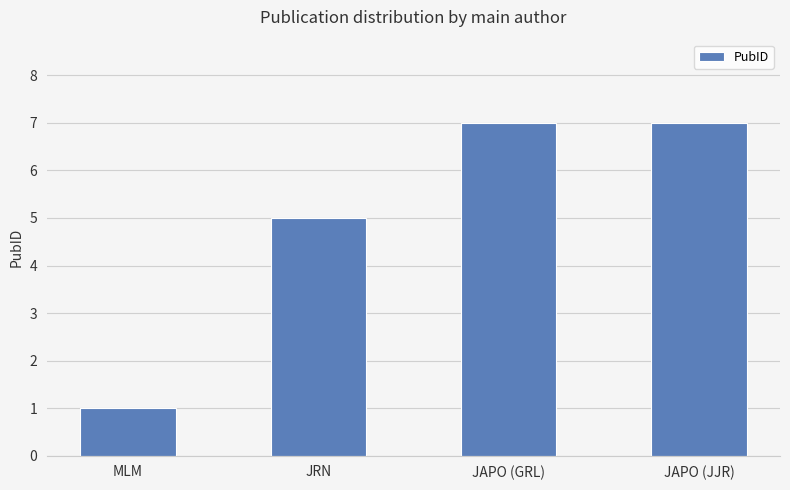

Approximately how many times larger is the value at JAPO (JJR) compared to JAPO (GRL)?

1.0